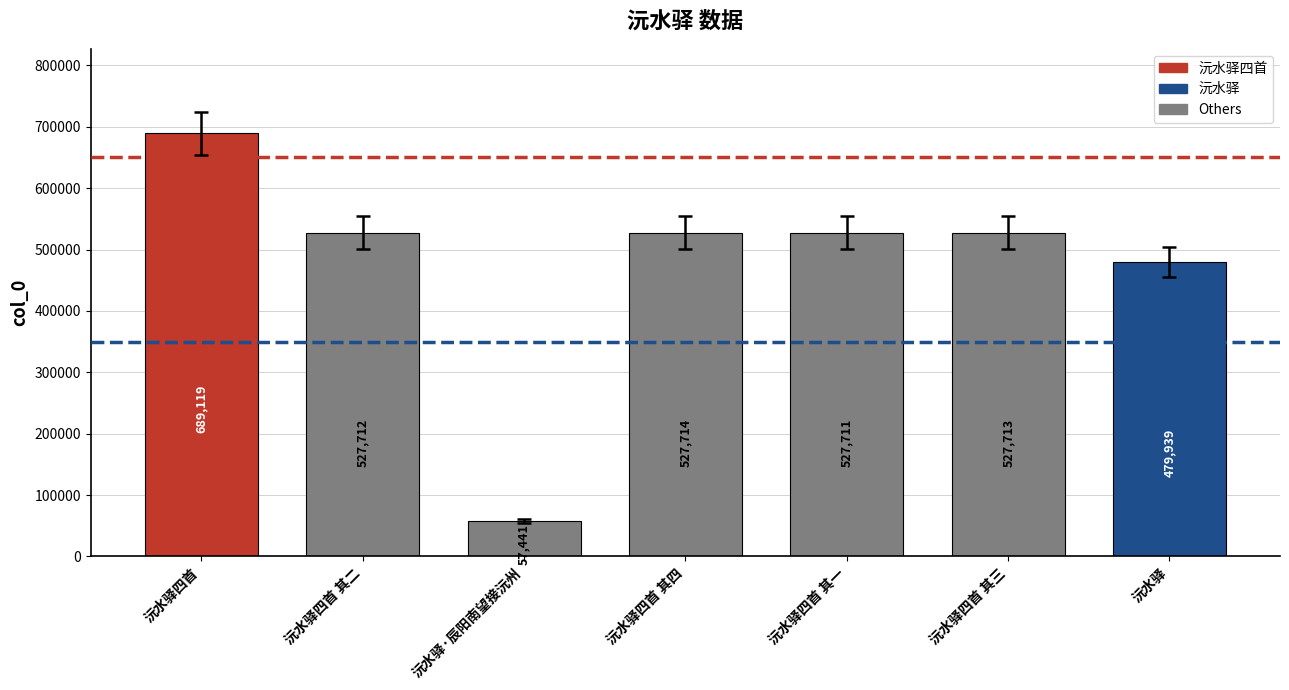

Rank the categories by value from lowest to highest.

沅水驿·辰阳南望接沅州, 沅水驿, 沅水驿四首 其一, 沅水驿四首 其二, 沅水驿四首 其三, 沅水驿四首 其四, 沅水驿四首